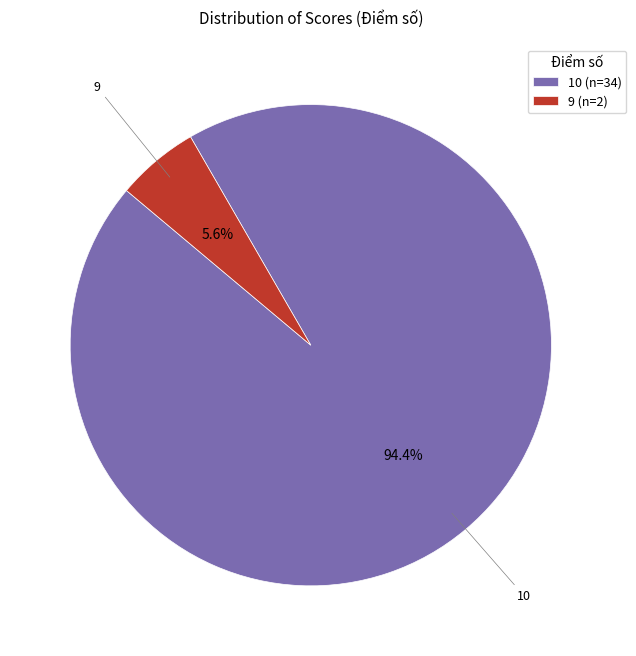

How many segments does this pie chart have?

2